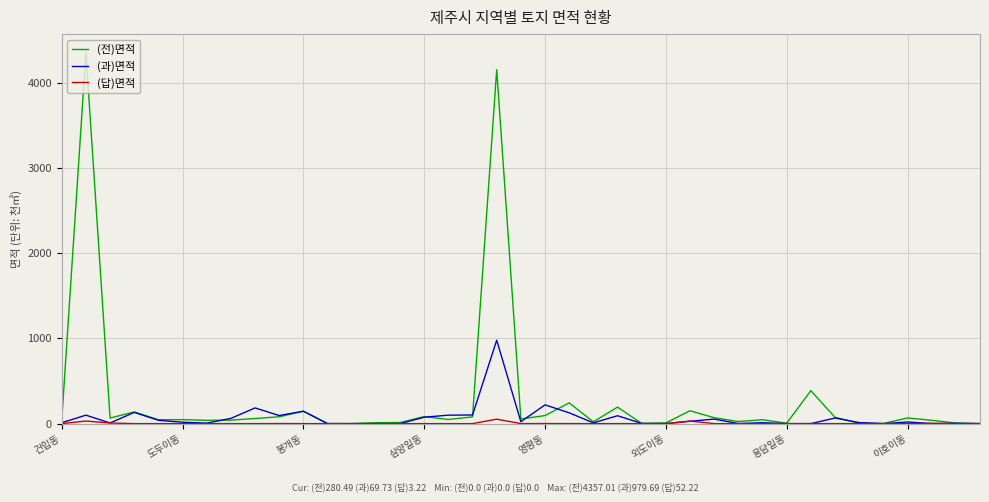

Which series has the largest total across all categories?

(전)면적